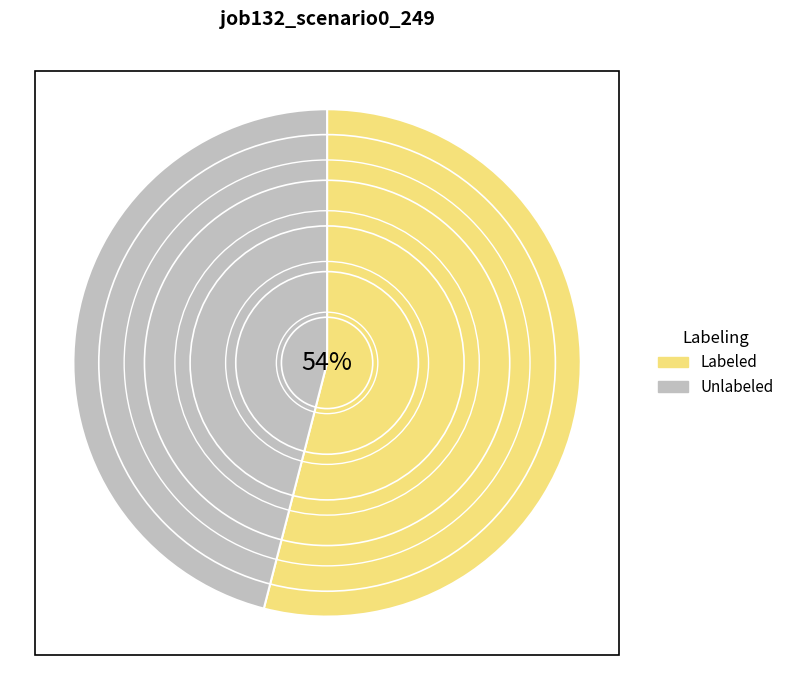

What is the majority slice?

Labeled